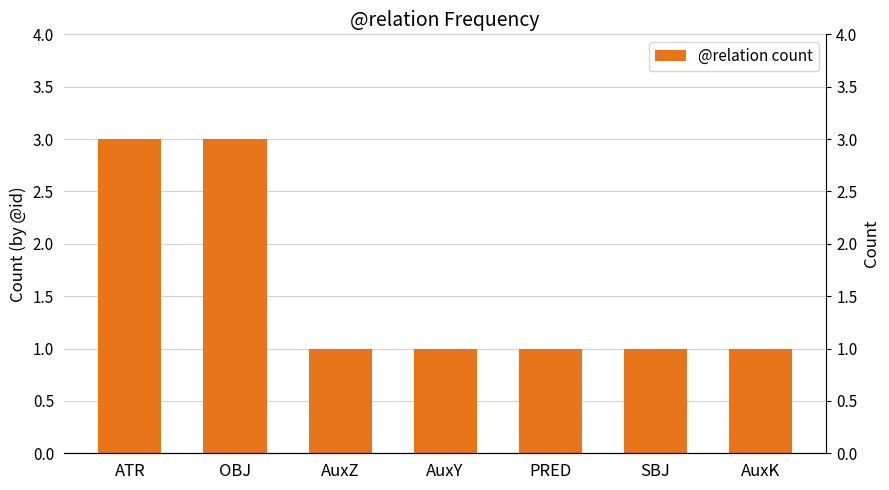

What is the change in value from ATR to AuxY?

-2